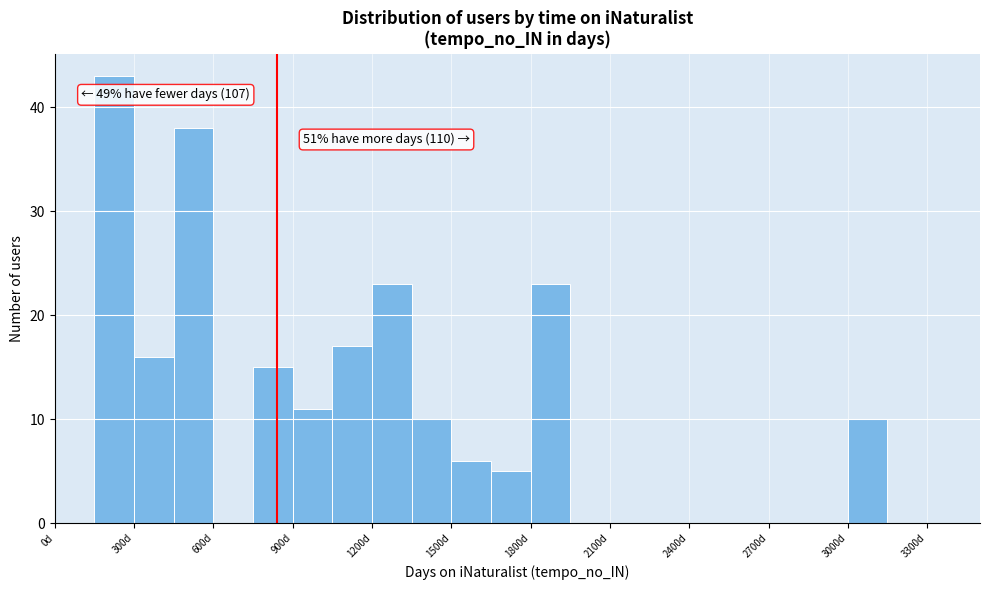

Read against the x-axis, roughly where is the centre of the tallest bar?

250